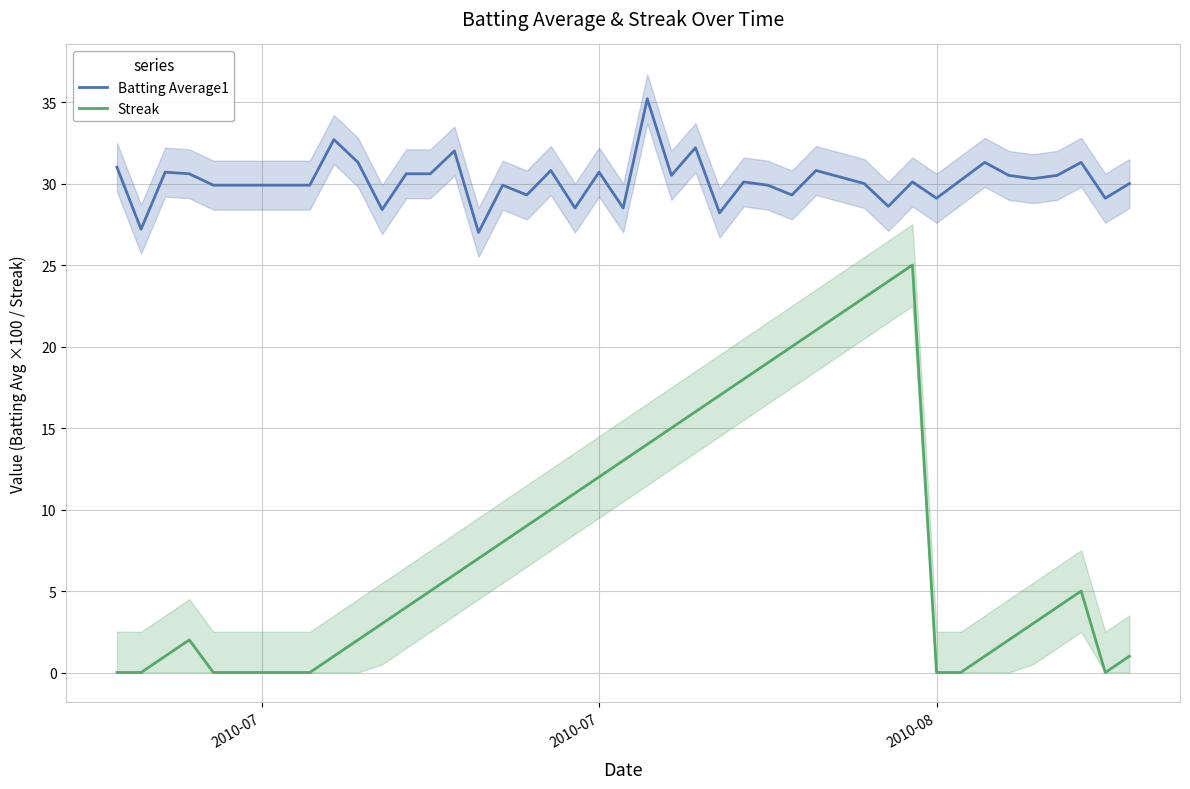

True or false: Batting Average1 and Streak cross at least once.

False